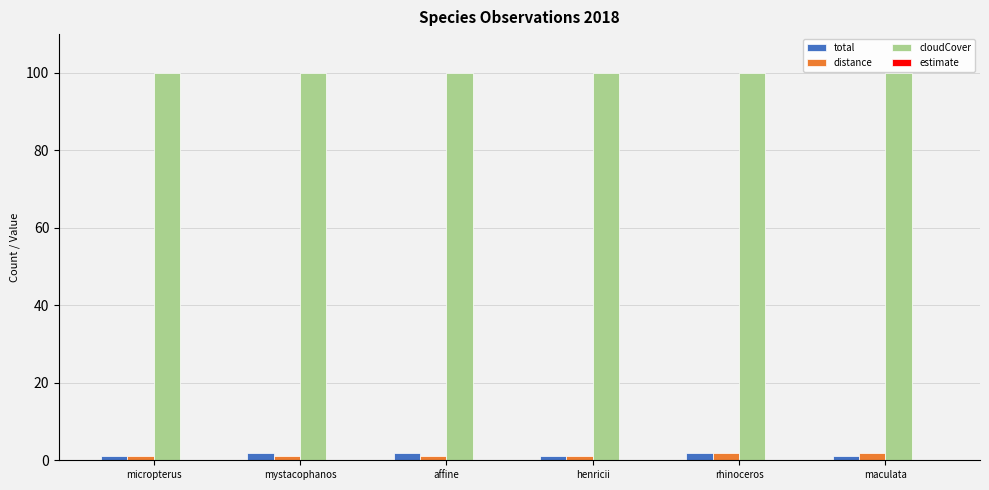

Is it true that cloudCover equals 100 at mystacophanos?

True